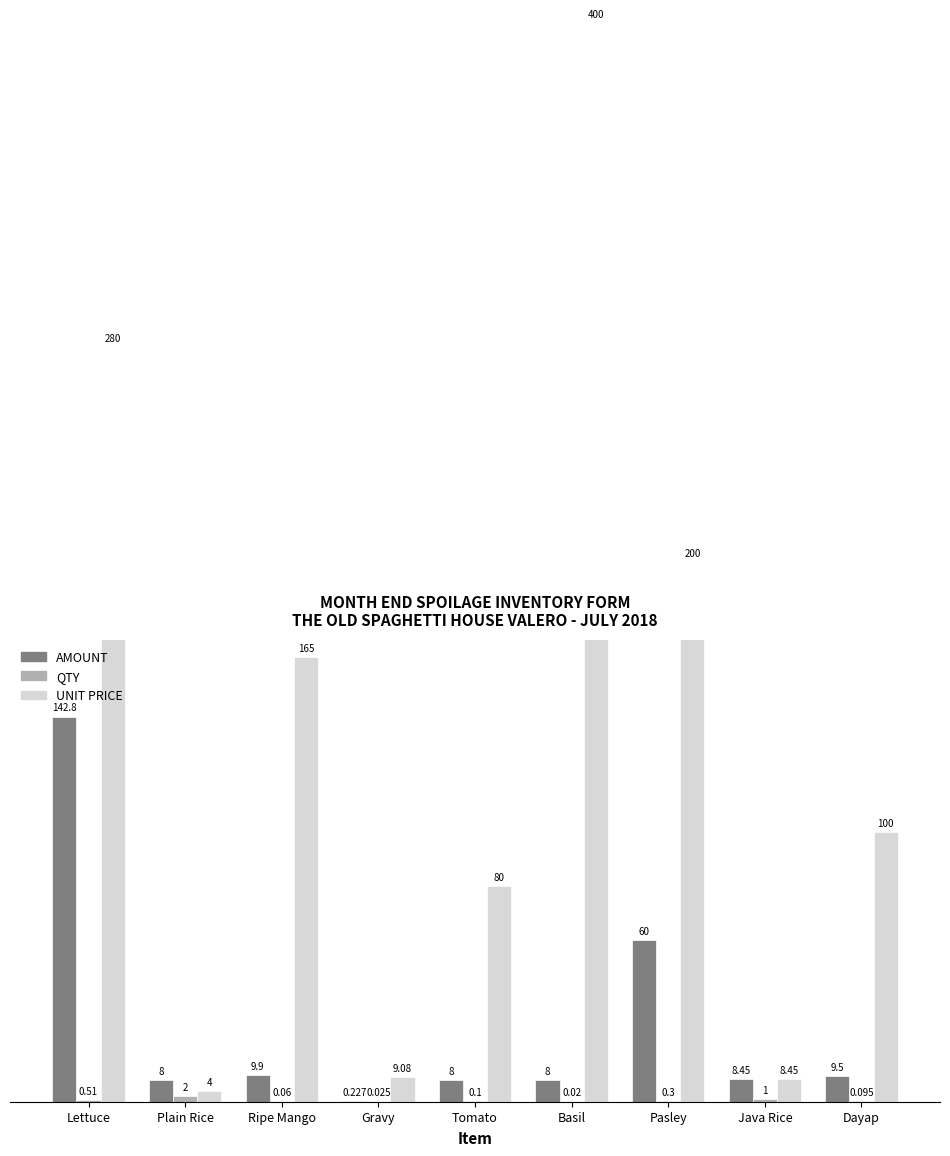

At which label is QTY closest to 1?

Java Rice